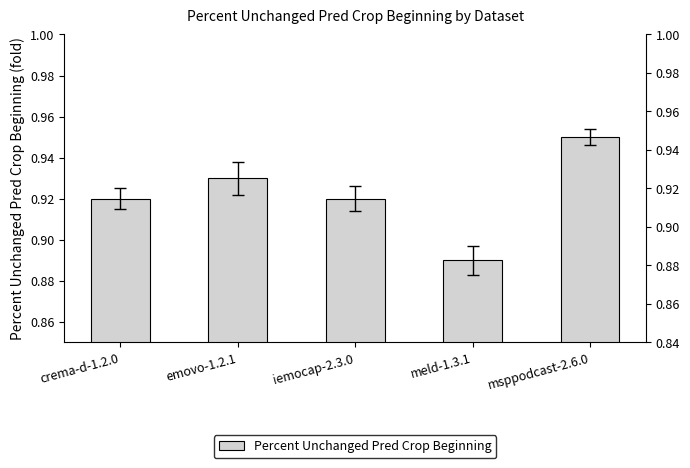

Is it true that the value at iemocap-2.3.0 is 0.2?

False